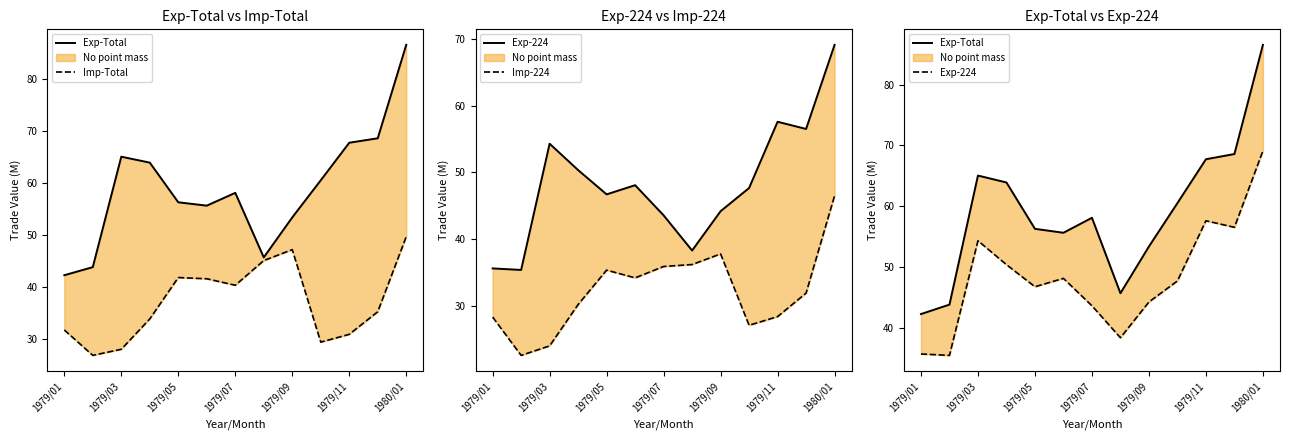

What is the difference between the second highest and minimum values in the Imp-224 series?

15.2